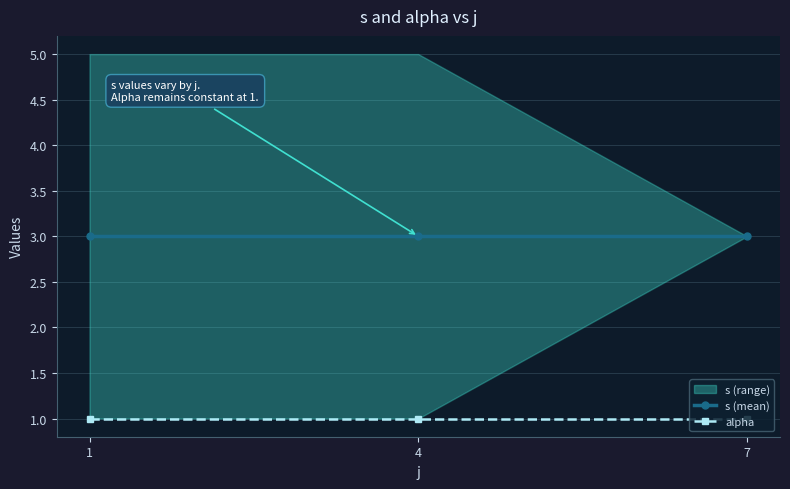

Rank the series by their average value, from lowest to highest.

alpha, s (mean)